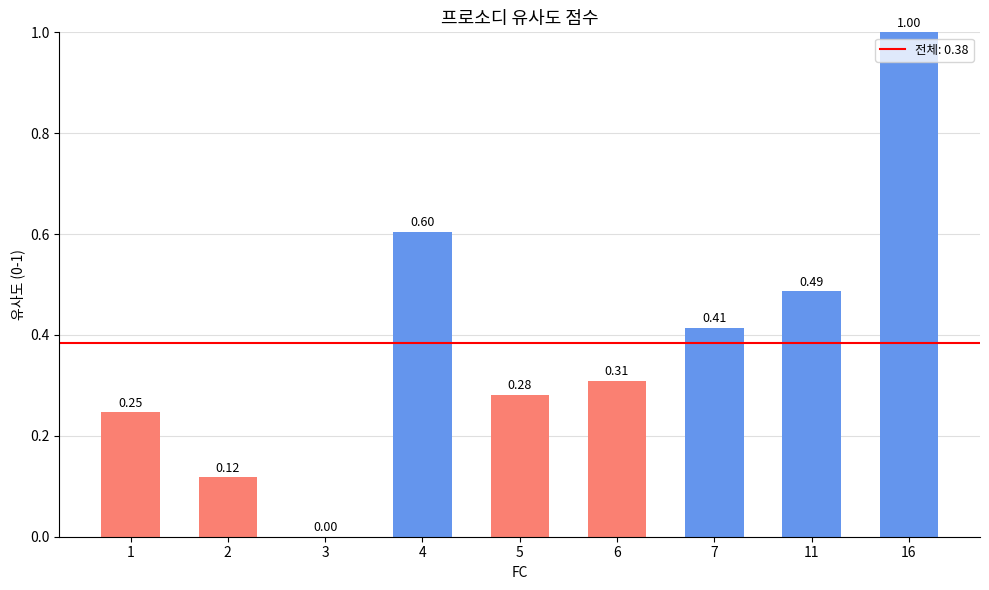

The value at 16 is 1.0. True or false?

True